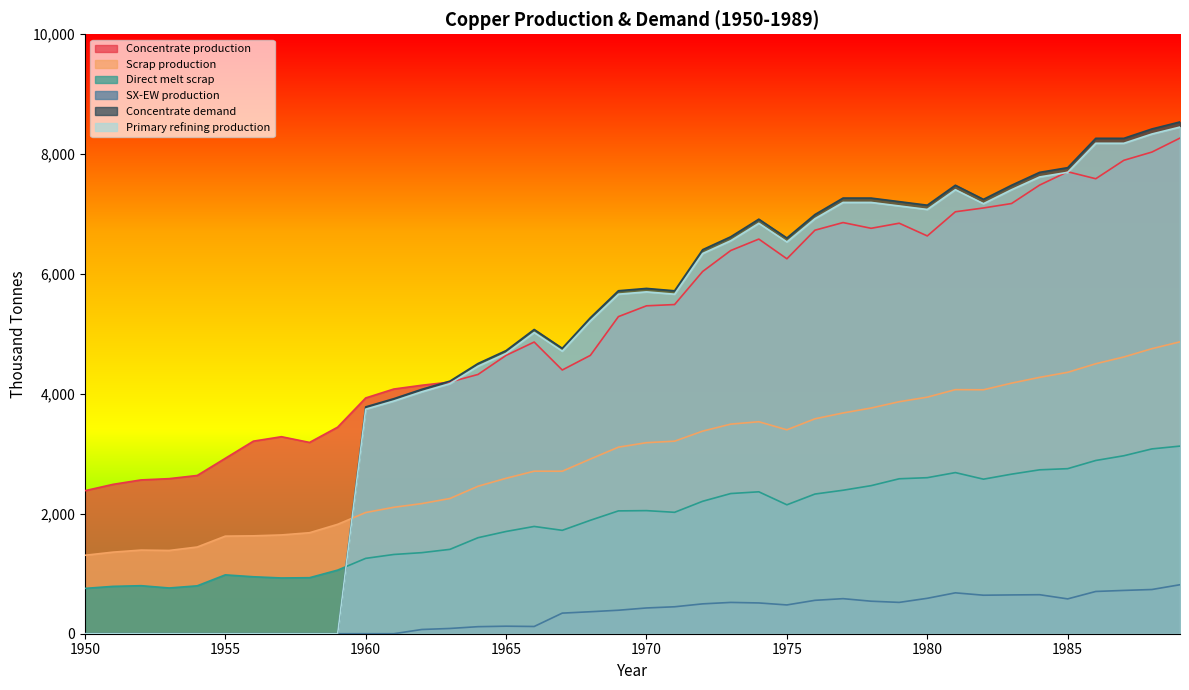

Reading right to left, extract all data points from this chart.

Concentrate production: 8268.6	8035.4	7897.6	7590.1	7706.8	7484.2	7176.7	7102.6	7039.0	6636.1	6848.3	6763.5	6859.0	6731.9	6254.7	6583.5	6392.7	6042.8	5491.4	5470.3	5290.1	4643.2	4399.4	4866.1	4643.5	4325.4	4198.2	4145.3	4081.7	3933.3	3445.6	3191.1	3286.6	3212.5	2926.2	2639.9	2587.0	2565.9	2491.7	2385.7
Scrap production: 4869.5	4755.4	4616.8	4503.9	4360.8	4276.9	4180.1	4069.4	4071.8	3946.5	3870.2	3765.3	3682.6	3585.5	3401.8	3536.5	3496.4	3379.8	3212.0	3186.9	3112.3	2913.9	2710.9	2711.5	2593.1	2460.1	2256.0	2171.0	2109.3	2021.8	1824.9	1684.8	1647.9	1633.0	1627.9	1446.5	1388.9	1395.2	1361.0	1308.7
Direct melt scrap: 3130.0	3083.2	2969.1	2890.1	2753.6	2734.3	2661.8	2578.2	2688.1	2603.1	2584.9	2470.2	2393.6	2330.2	2150.8	2367.6	2338.6	2209.6	2025.4	2053.6	2049.2	1892.4	1724.8	1789.6	1705.9	1601.7	1407.5	1352.5	1322.0	1257.2	1060.8	934.5	929.9	950.2	981.9	799.0	762.9	801.3	790.0	756.1
SX-EW production: 817.4	737.6	722.4	704.9	581.2	650.8	647.3	642.4	682.0	590.9	522.7	542.5	585.0	557.1	480.3	513.5	522.3	498.2	449.6	429.7	391.9	366.8	343.6	120.9	125.5	117.6	87.8	70.7	0.0	0.0	0.0	0.0	0.0	0.0	0.0	0.0	0.0	0.0	0.0	0.0
Concentrate demand: 8538.1	8420.8	8264.3	8264.6	7774.8	7696.7	7481.4	7246.5	7482.1	7149.1	7208.3	7267.5	7267.8	6993.7	6601.9	6915.9	6622.2	6406.9	5721.0	5760.6	5721.7	5271.1	4761.7	5075.7	4723.2	4507.9	4214.1	4077.3	3920.8	3784.0	0.0	0.0	0.0	0.0	0.0	0.0	0.0	0.0	0.0	0.0
Primary refining production: 8452.7	8336.6	8181.7	8182.0	7697.0	7619.8	7406.6	7174.0	7407.3	7077.6	7136.2	7194.8	7195.1	6923.7	6535.9	6846.8	6556.0	6342.8	5663.8	5703.0	5664.5	5218.4	4714.0	5025.0	4675.9	4462.8	4172.0	4036.6	3881.6	3746.1	0.0	0.0	0.0	0.0	0.0	0.0	0.0	0.0	0.0	0.0